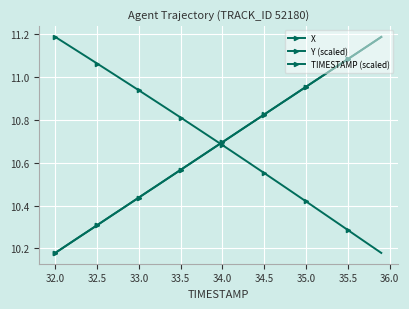

How many series are shown in this chart?

3